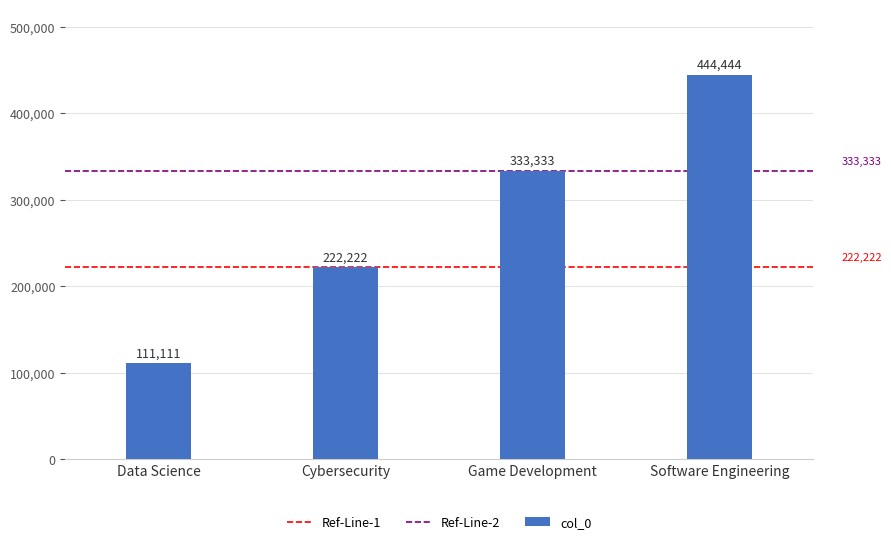

Which category has the highest value across all series?

Software Engineering